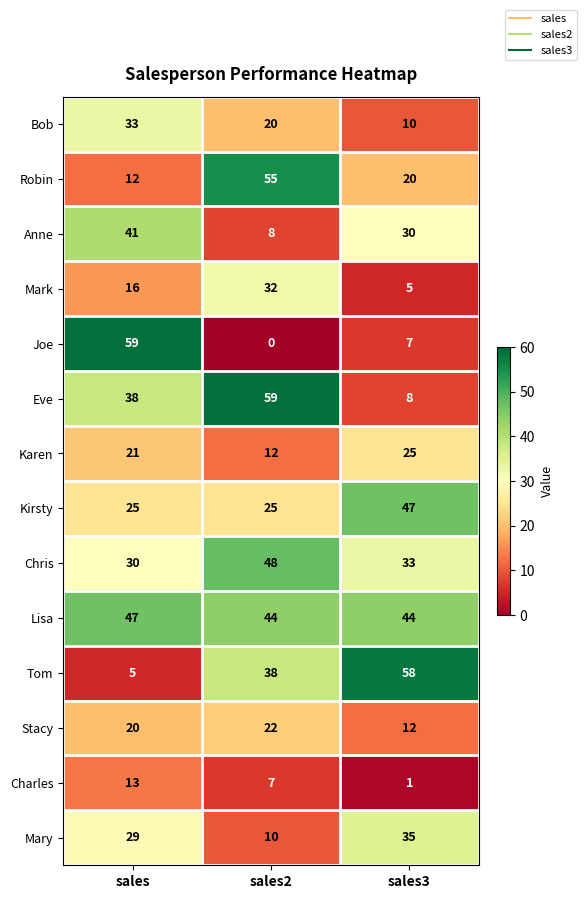

Count the number of data series in this chart.

14